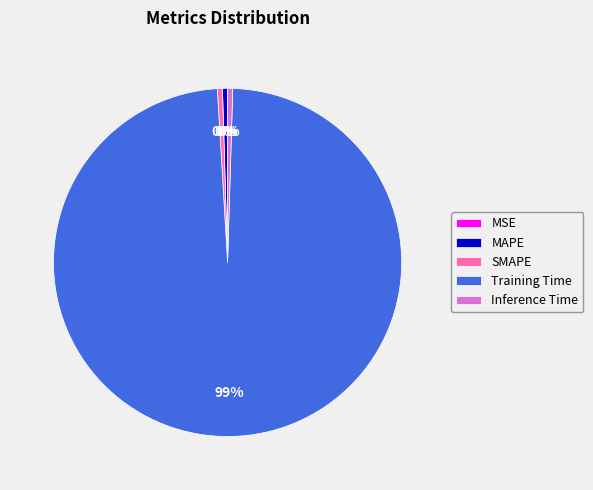

Which category has the biggest portion of the pie?

Training Time